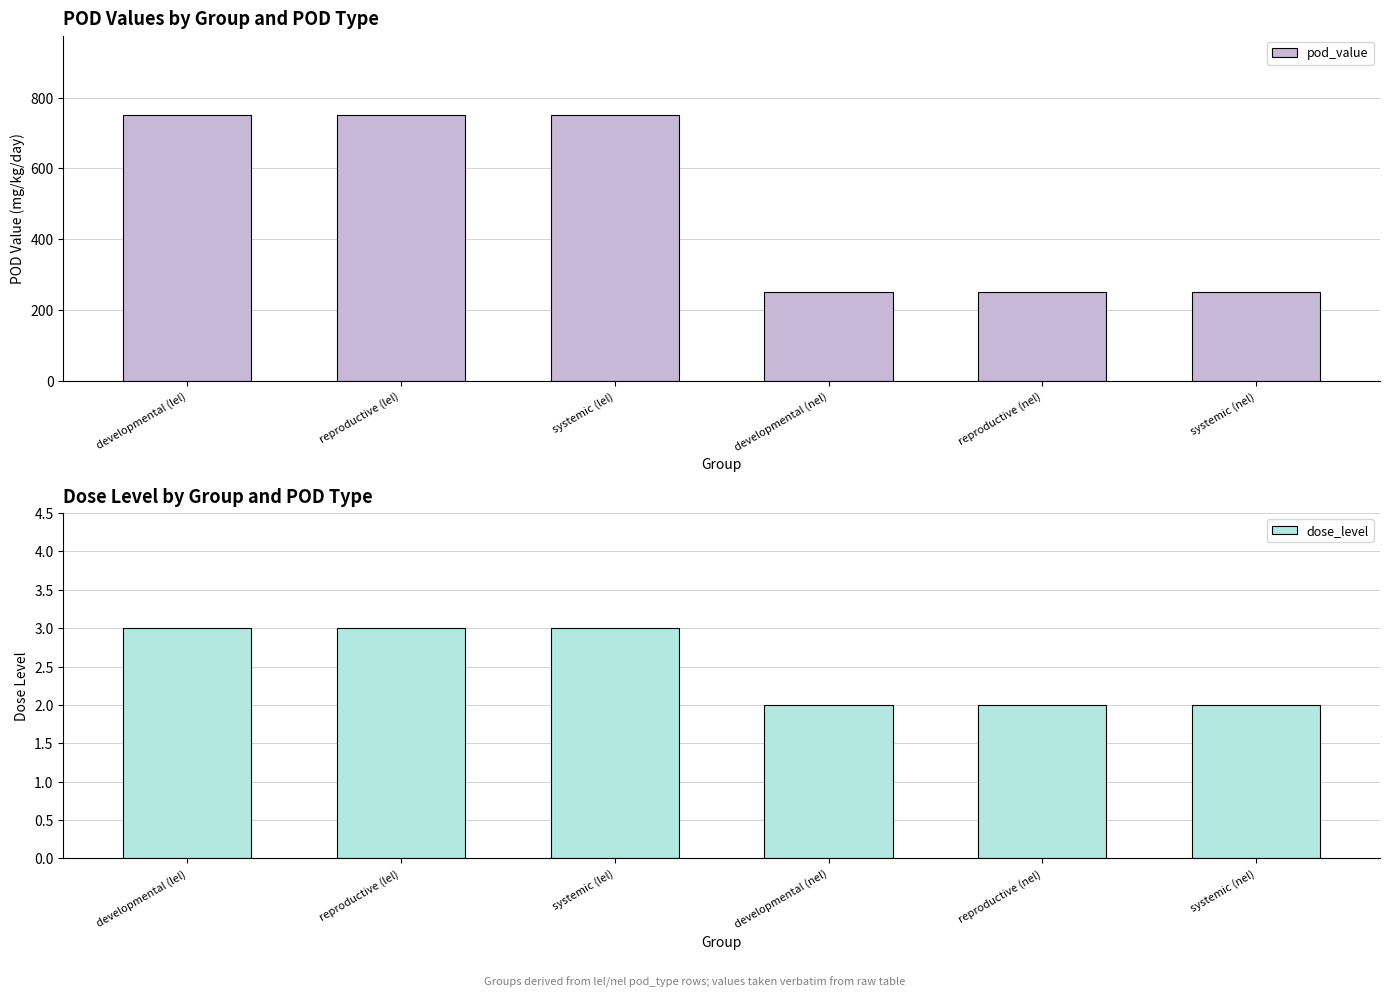

At which category is the sum across all series the highest?

developmental (lel)